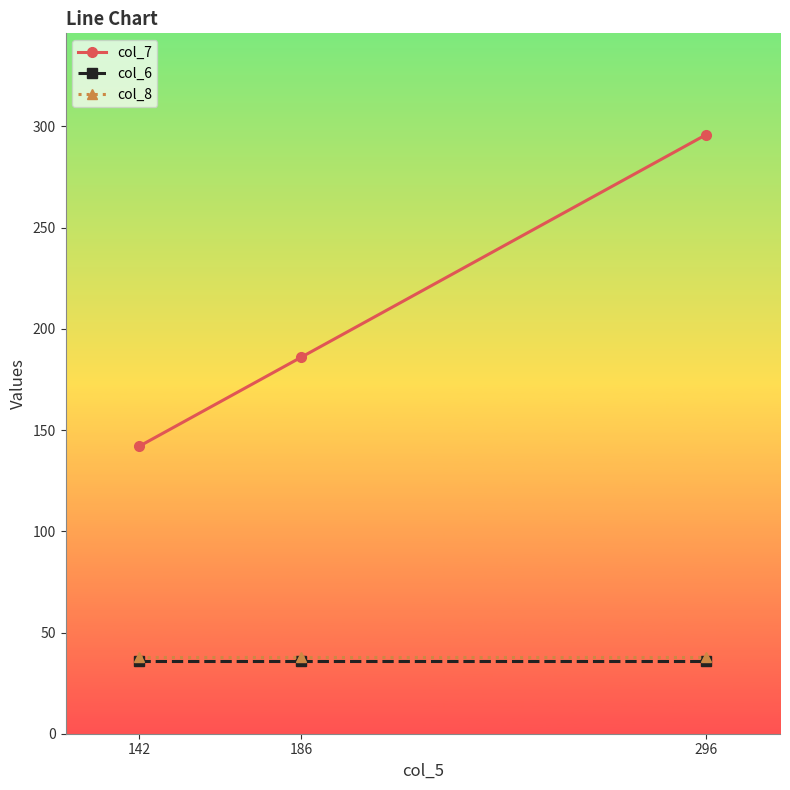

What is the lowest value of the col_6 series?

36